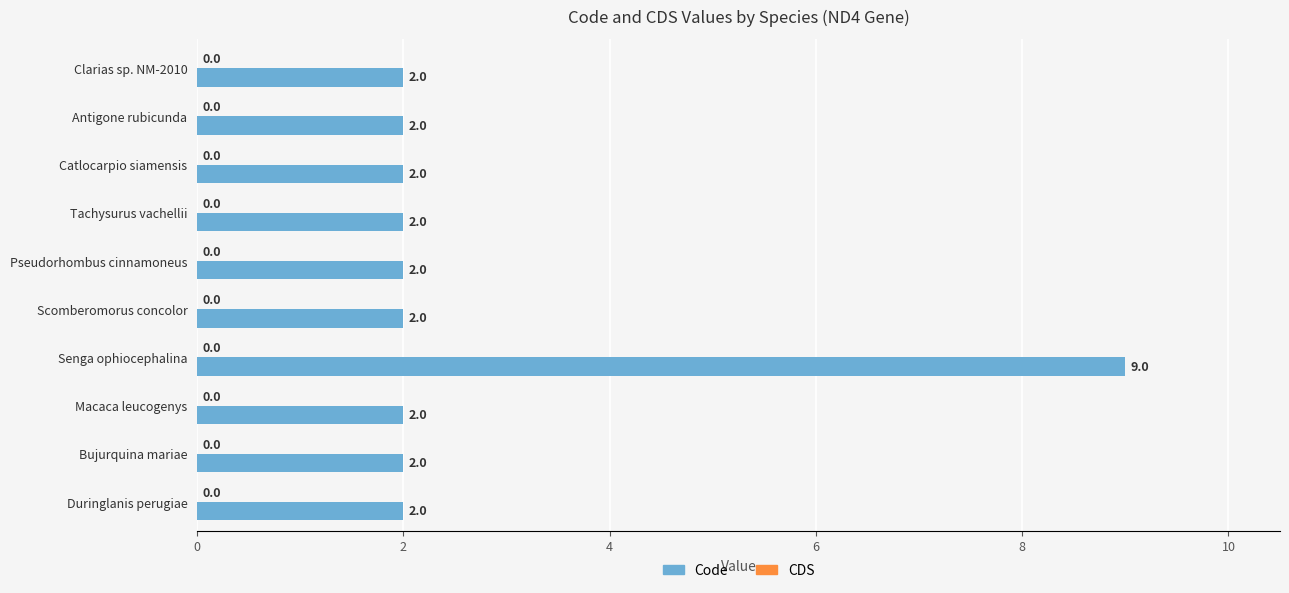

What is the greatest value displayed?

9